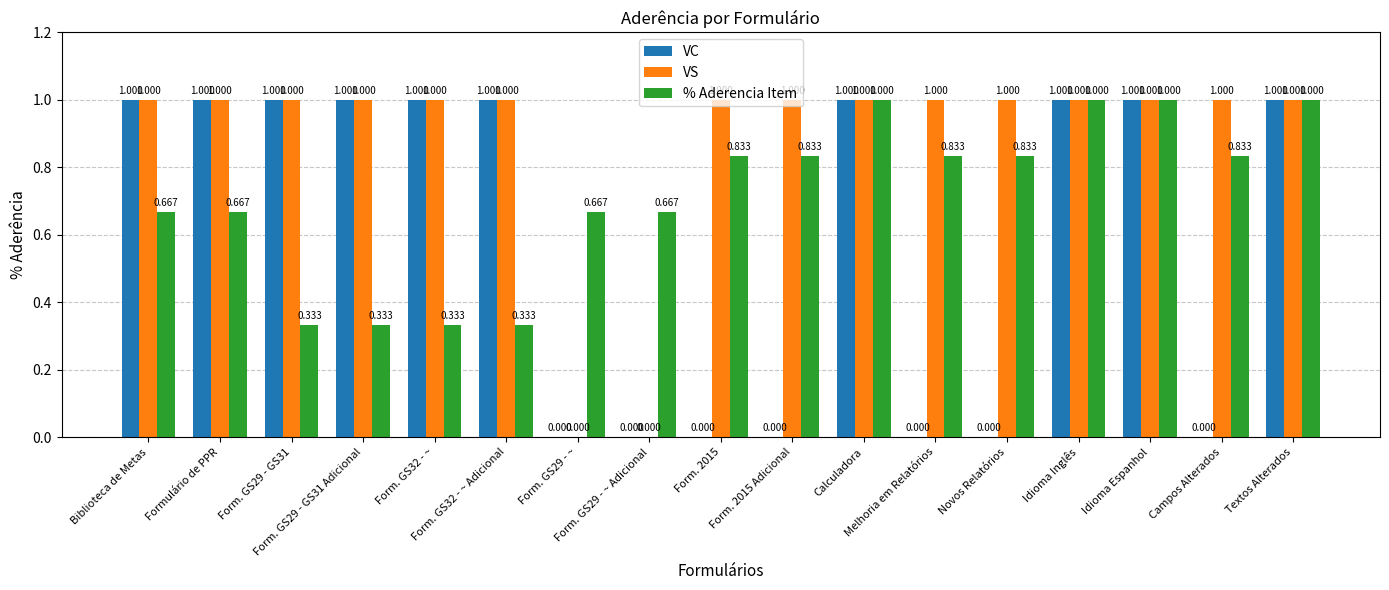

Which series has the largest total across all categories?

VS